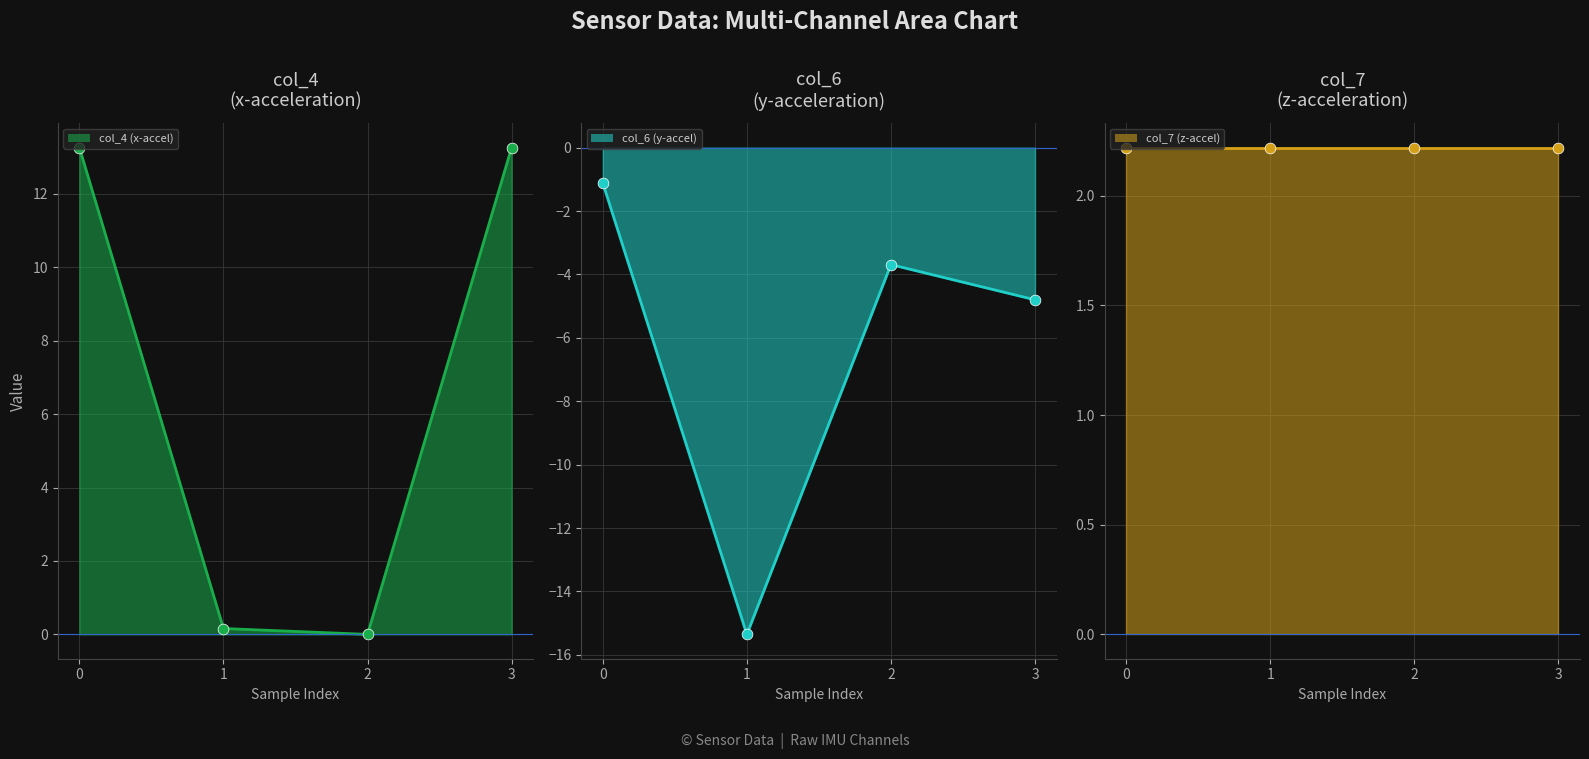

Which series has the largest total across all categories?

col_4 (x-accel)